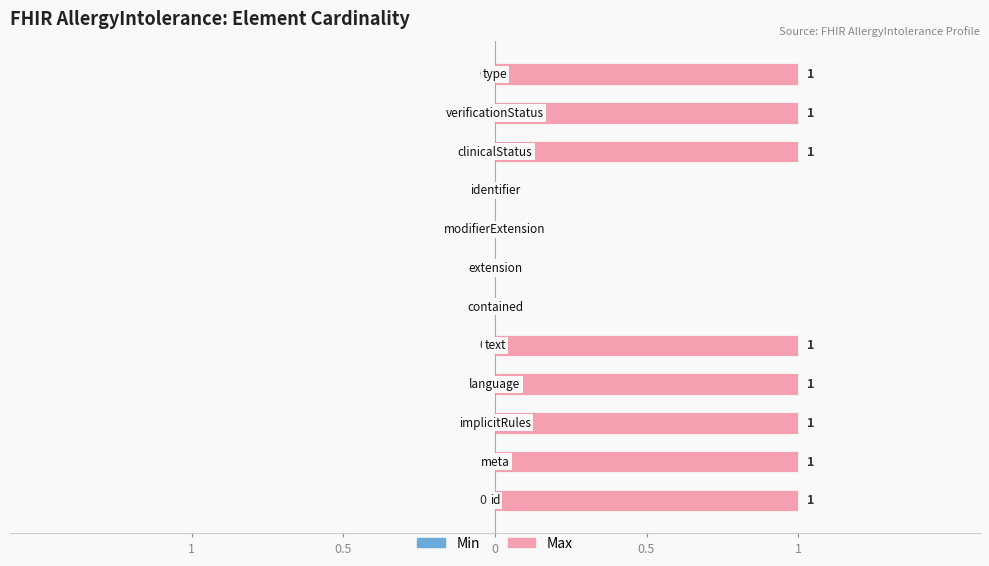

Are the bars grouped side by side (vs. stacked)?

No